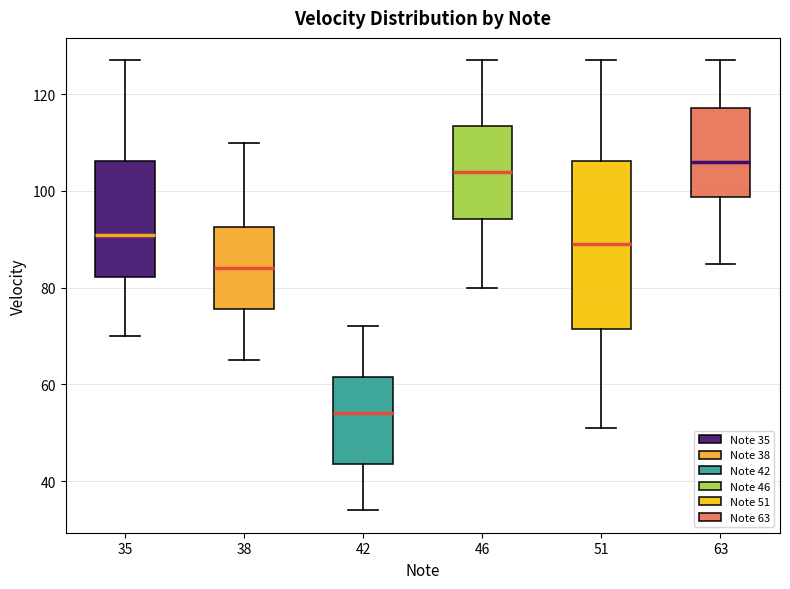

Which box's median line is the highest?

63